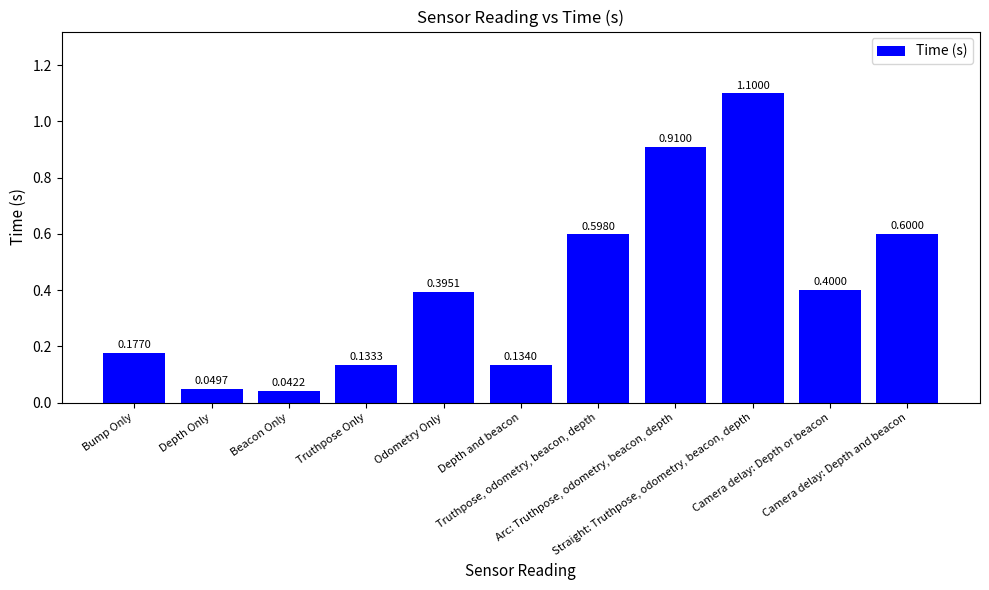

Are the bars horizontal?

No